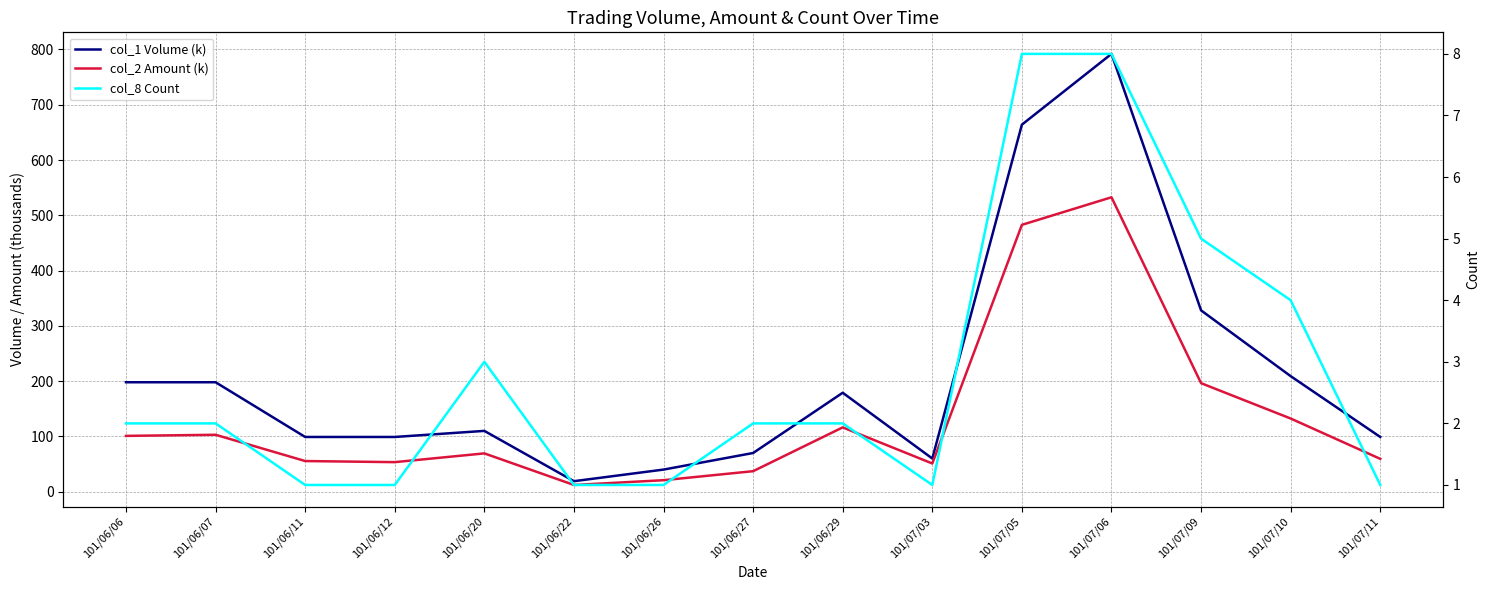

Which series has the widest spread of values?

col_1 Volume (k)